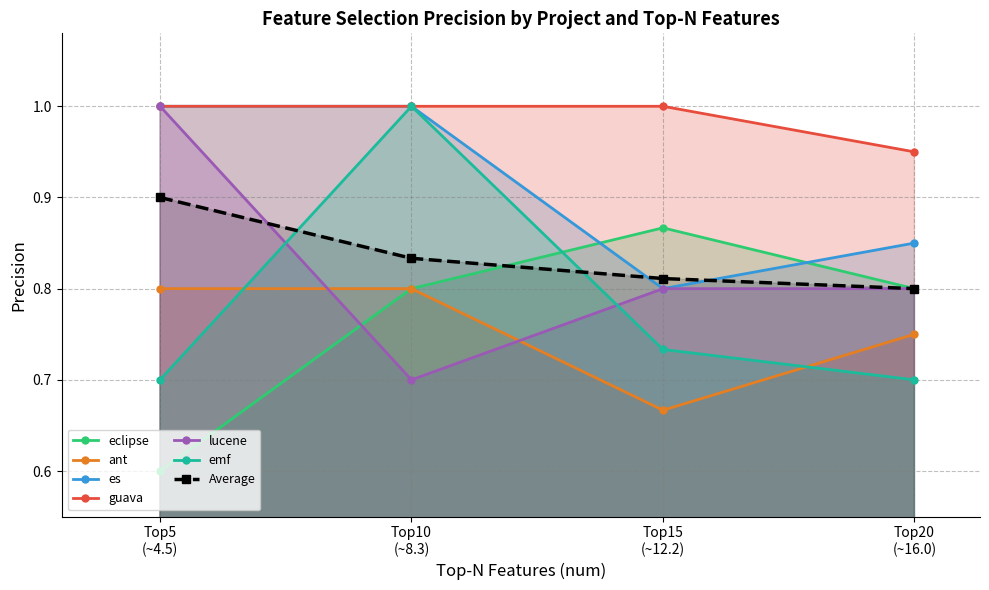

How many interior local peaks does the Top20 series have?

1